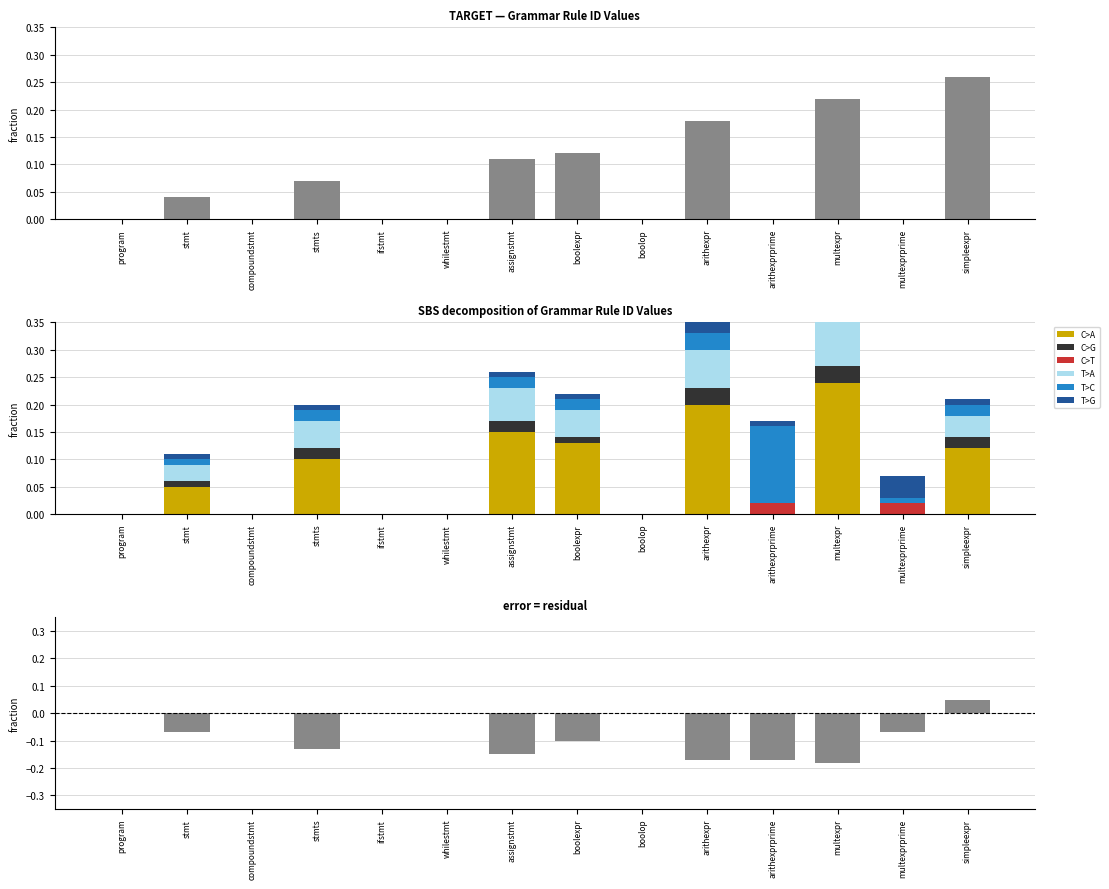

The chart shows a value of 0.1 at boolexpr. True or false?

True